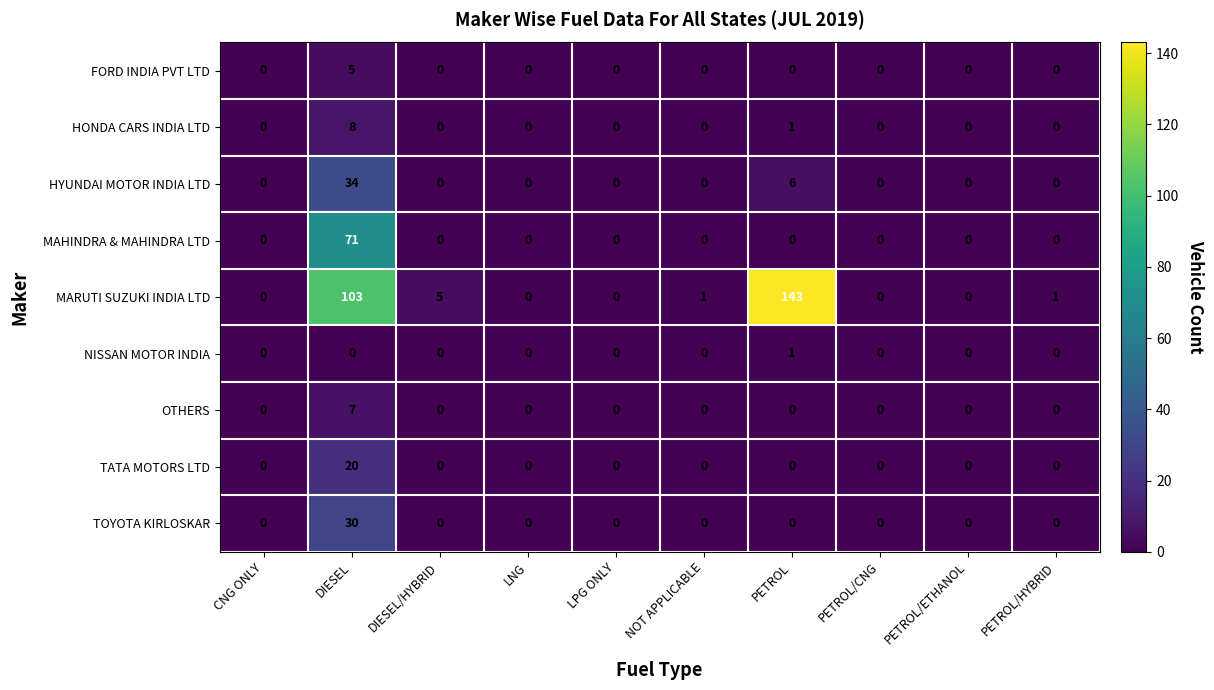

Rank the series at DIESEL from lowest to highest value.

NISSAN MOTOR INDIA, FORD INDIA PVT LTD, OTHERS, HONDA CARS INDIA LTD, TATA MOTORS LTD, TOYOTA KIRLOSKAR, HYUNDAI MOTOR INDIA LTD, MAHINDRA & MAHINDRA LTD, MARUTI SUZUKI INDIA LTD